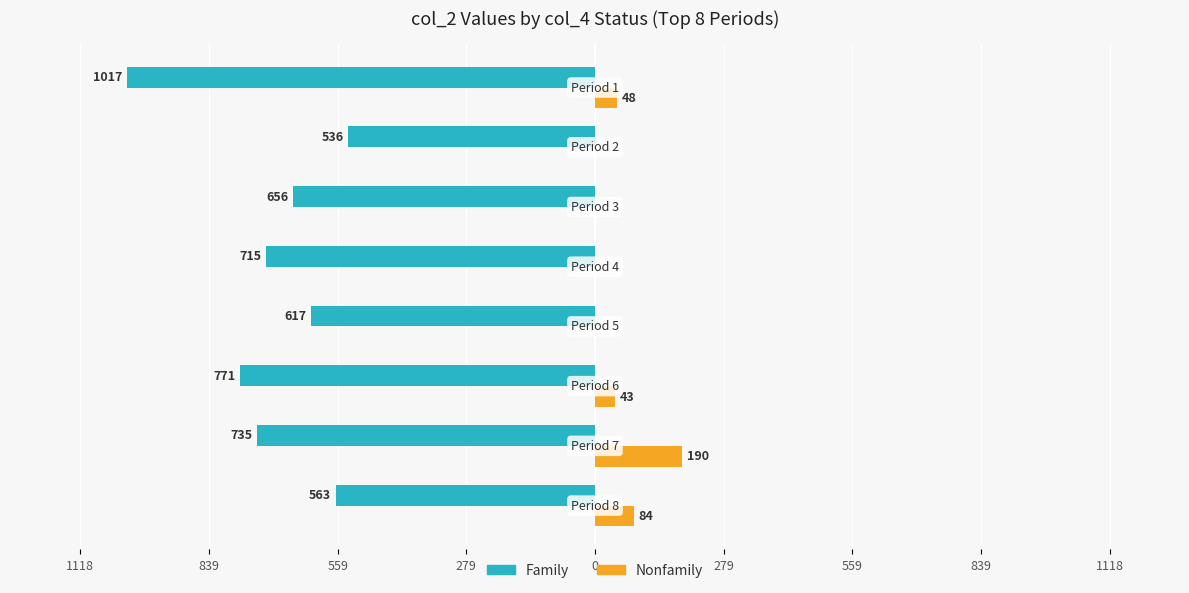

What are all the series names shown in the legend?

Family, Nonfamily